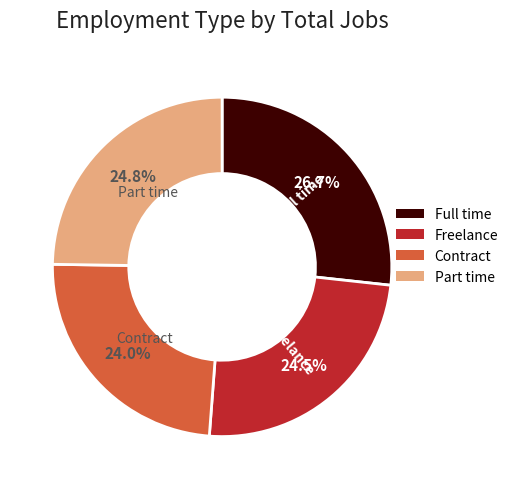

To the nearest percent, what is the difference between the largest and smallest slice percentages?

3%